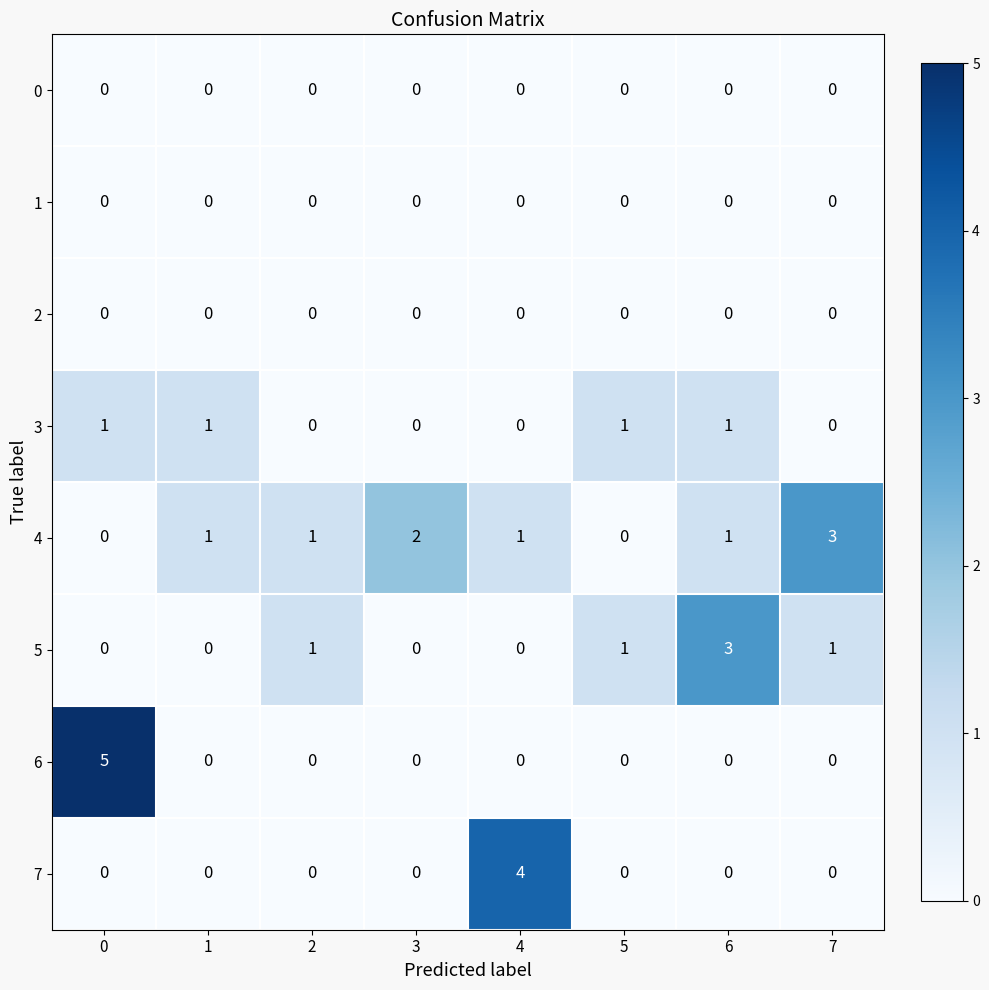

What is the approximate value of 7 at 4?

4